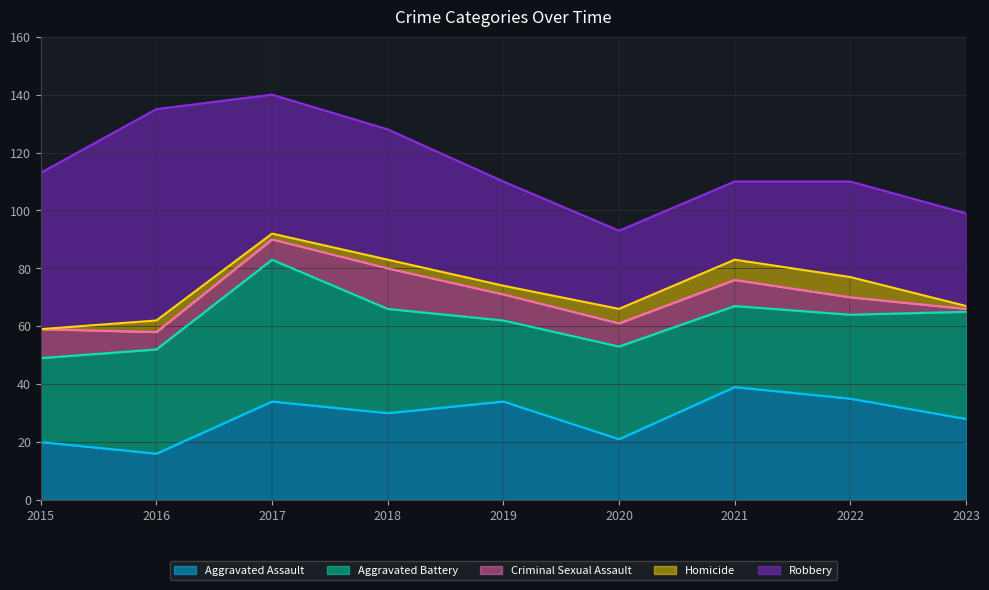

How many times do Robbery and Aggravated Battery cross each other?

5